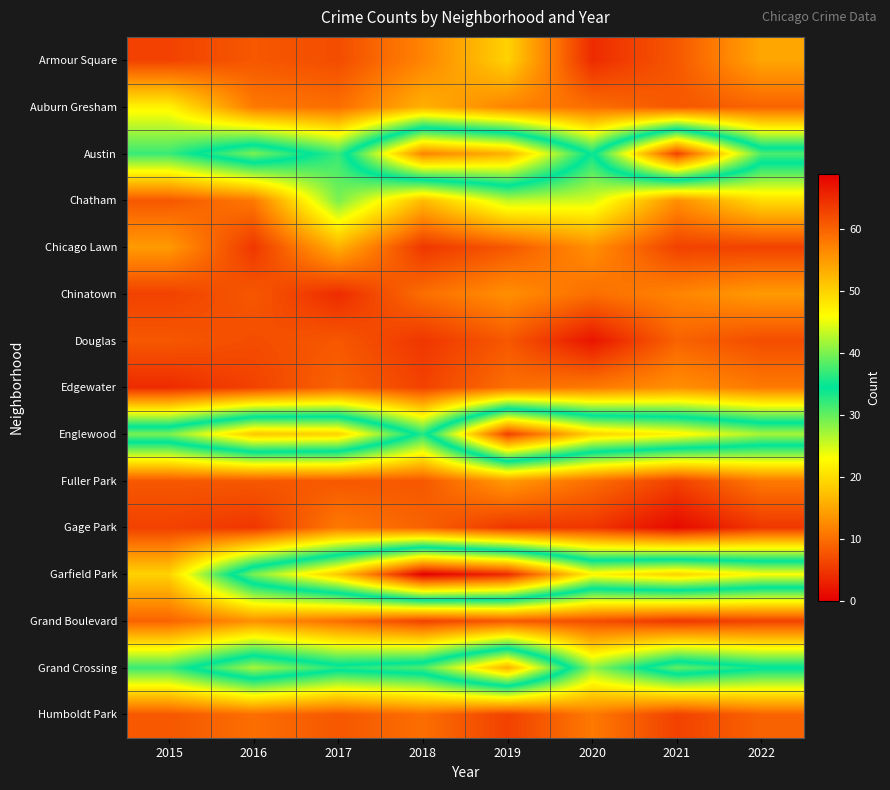

Reading left to right, extract all data points from this chart.

Armour Square: 2015=6	2016=8	2017=7	2018=12	2019=19	2020=4	2021=8	2022=15
Auburn Gresham: 2015=22	2016=11	2017=10	2018=16	2019=12	2020=10	2021=8	2022=9
Austin: 2015=32	2016=40	2017=32	2018=57	2019=53	2020=34	2021=63	2022=38
Chatham: 2015=8	2016=11	2017=29	2018=17	2019=26	2020=25	2021=13	2022=20
Chicago Lawn: 2015=14	2016=5	2017=16	2018=5	2019=8	2020=13	2021=6	2022=6
Chinatown: 2015=6	2016=8	2017=4	2018=10	2019=13	2020=10	2021=12	2022=14
Douglas: 2015=8	2016=7	2017=8	2018=5	2019=8	2020=2	2021=9	2022=7
Edgewater: 2015=4	2016=6	2017=9	2018=6	2019=10	2020=11	2021=13	2022=11
Englewood: 2015=40	2016=51	2017=50	2018=33	2019=63	2020=50	2021=47	2022=42
Fuller Park: 2015=8	2016=8	2017=8	2018=8	2019=14	2020=10	2021=6	2022=11
Gage Park: 2015=6	2016=5	2017=11	2018=9	2019=5	2020=5	2021=1	2022=5
Garfield Park: 2015=19	2016=40	2017=51	2018=69	2019=65	2020=47	2021=50	2022=46
Grand Boulevard: 2015=9	2016=13	2017=10	2018=6	2019=8	2020=7	2021=5	2022=6
Grand Crossing: 2015=32	2016=42	2017=36	2018=38	2019=53	2020=28	2021=39	2022=35
Humboldt Park: 2015=8	2016=10	2017=8	2018=10	2019=6	2020=11	2021=6	2022=9